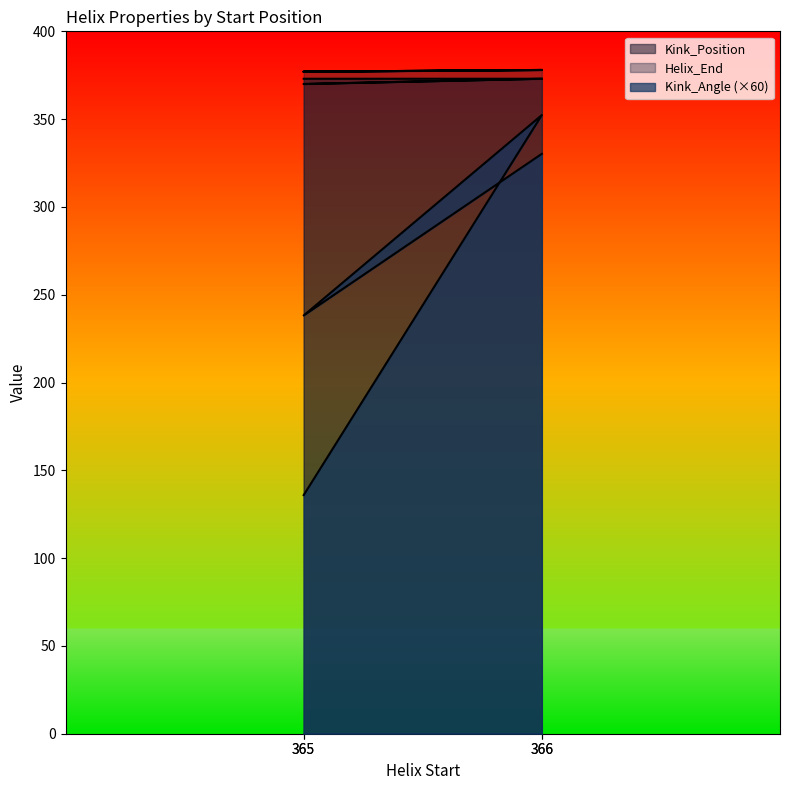

At which label does Helix_End reach its minimum?

365